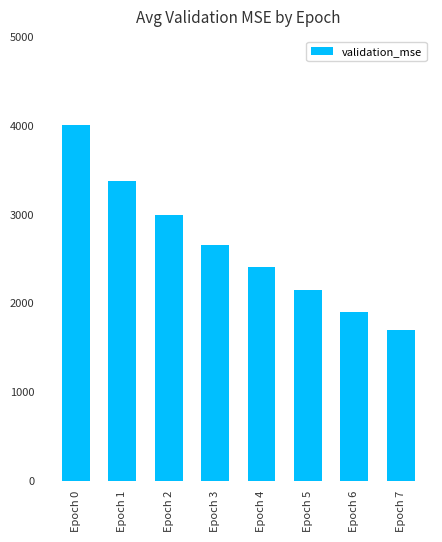

What is the greatest value displayed?

4005.2